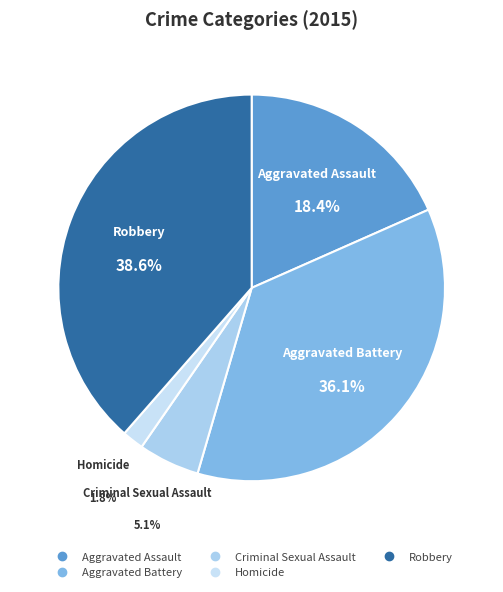

Is there a majority slice in this chart?

No